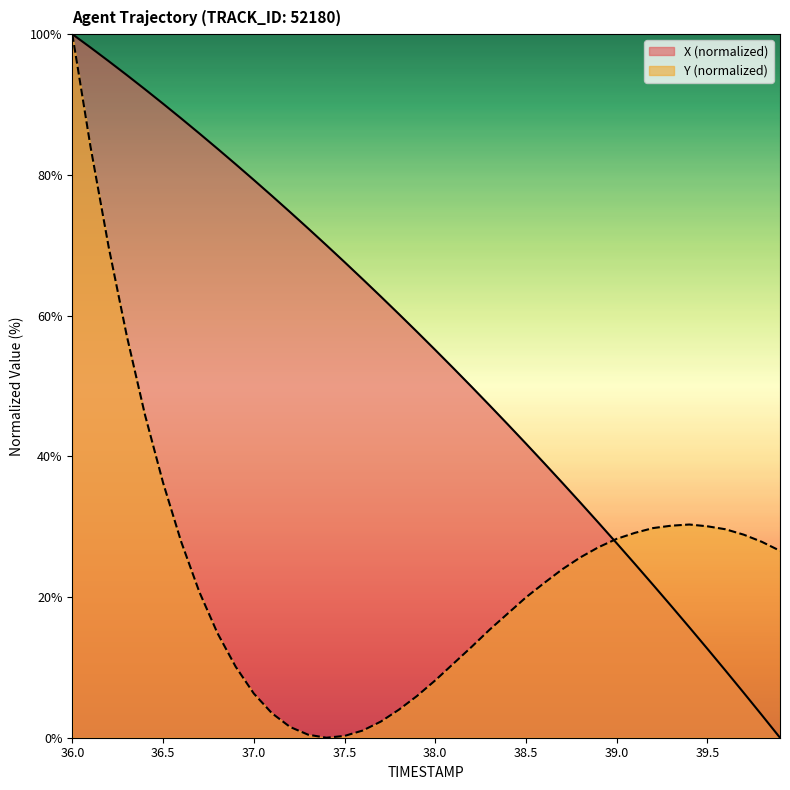

What is the total value across all series at 39.5?

42.7